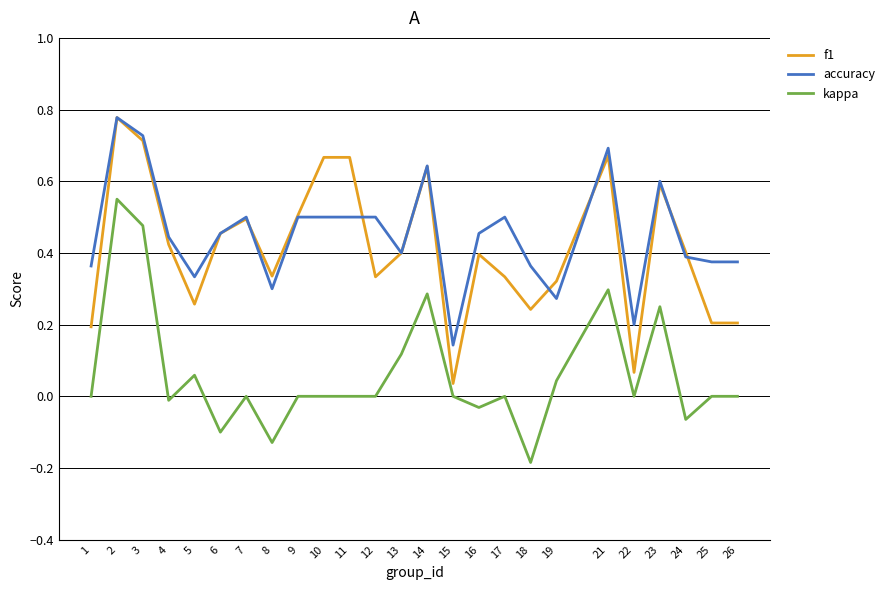

Which series changed the most between 15 and 16?

f1